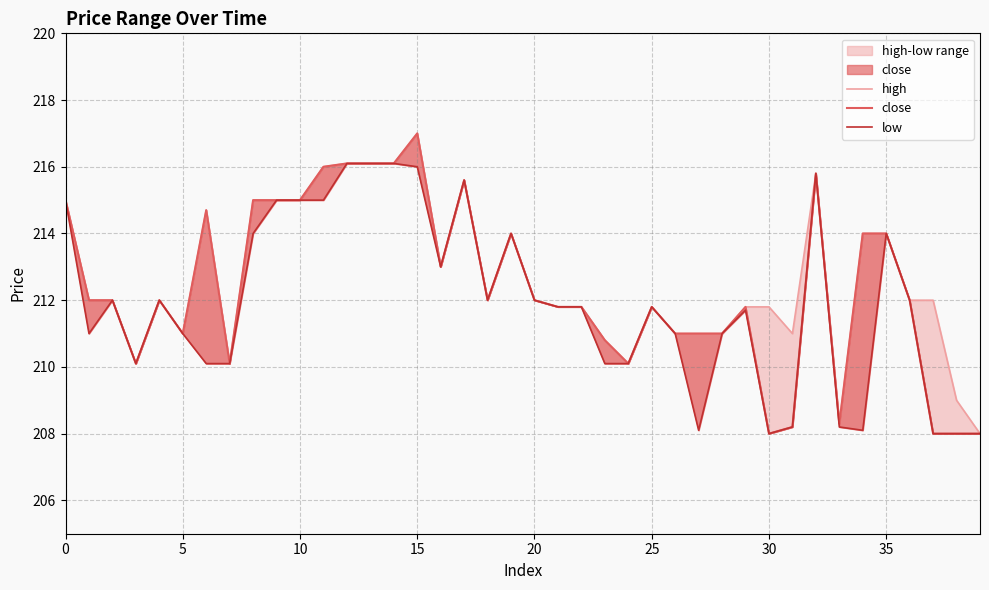

At how many categories does at least one series exceed 210?

37